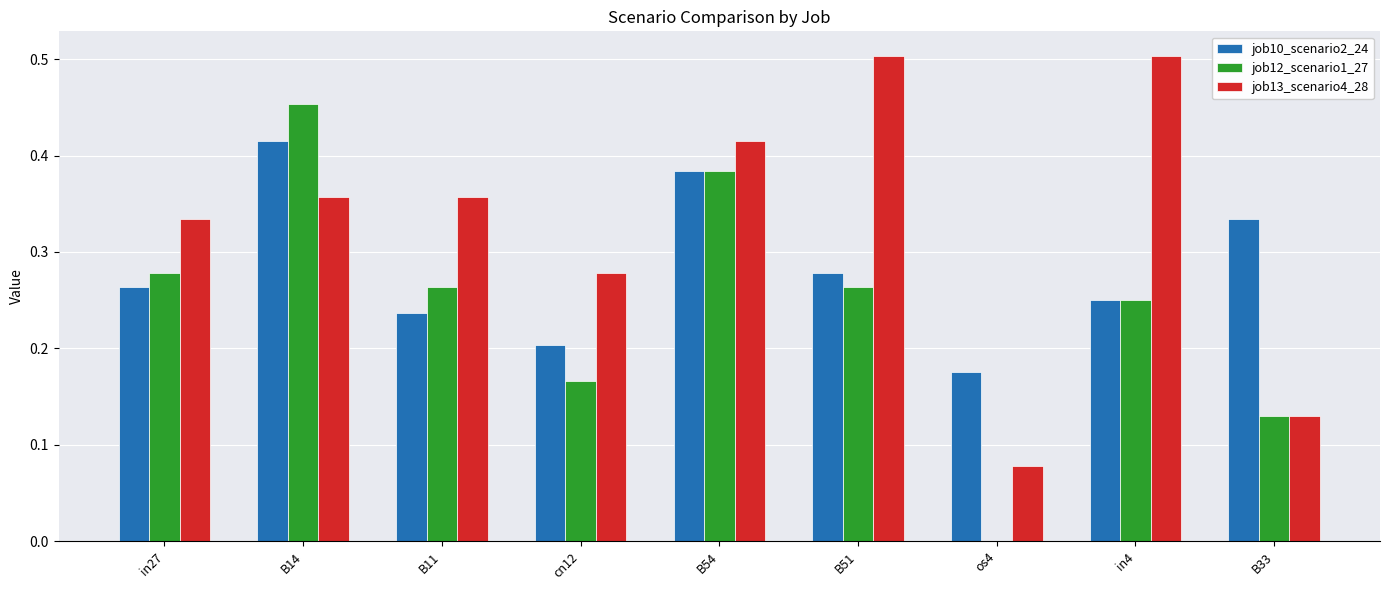

Is the value of job12_scenario1_27 at B11 greater than the value of job10_scenario2_24 at os4?

Yes